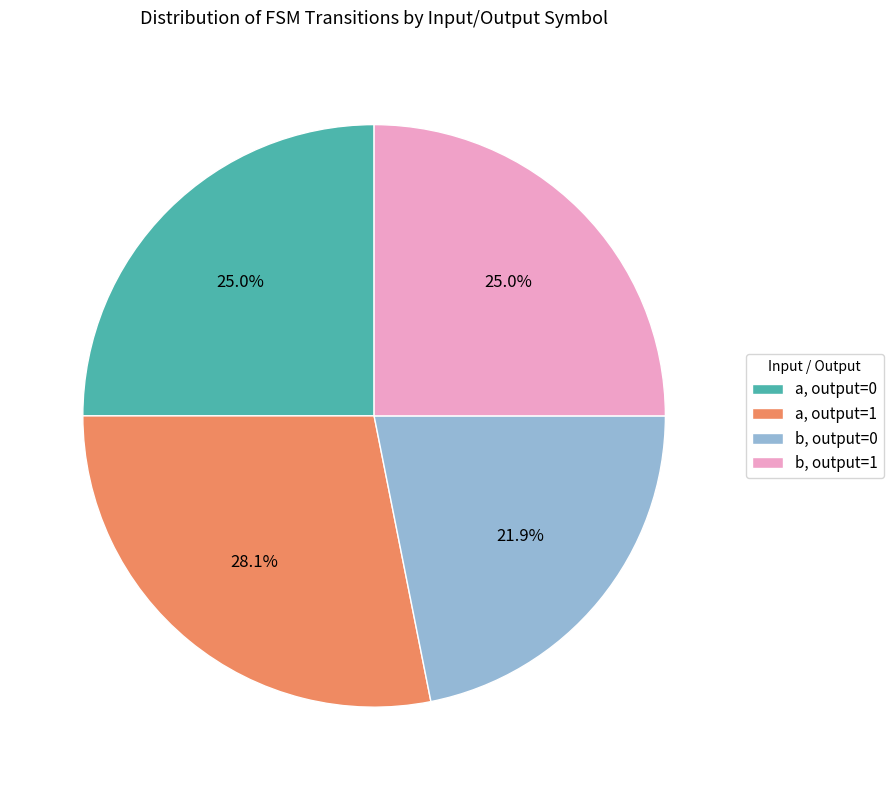

Which slice is the largest?

a, output=1